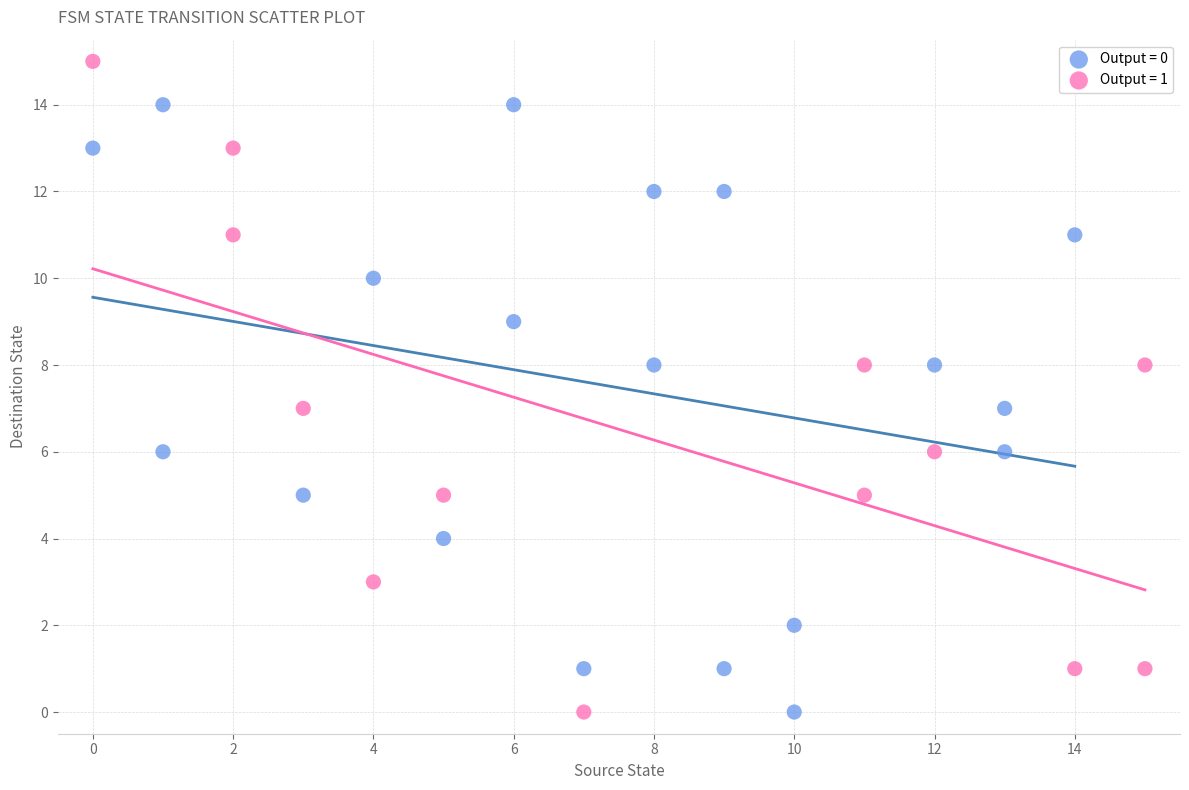

Which series contains the highest Y value?

Output = 1